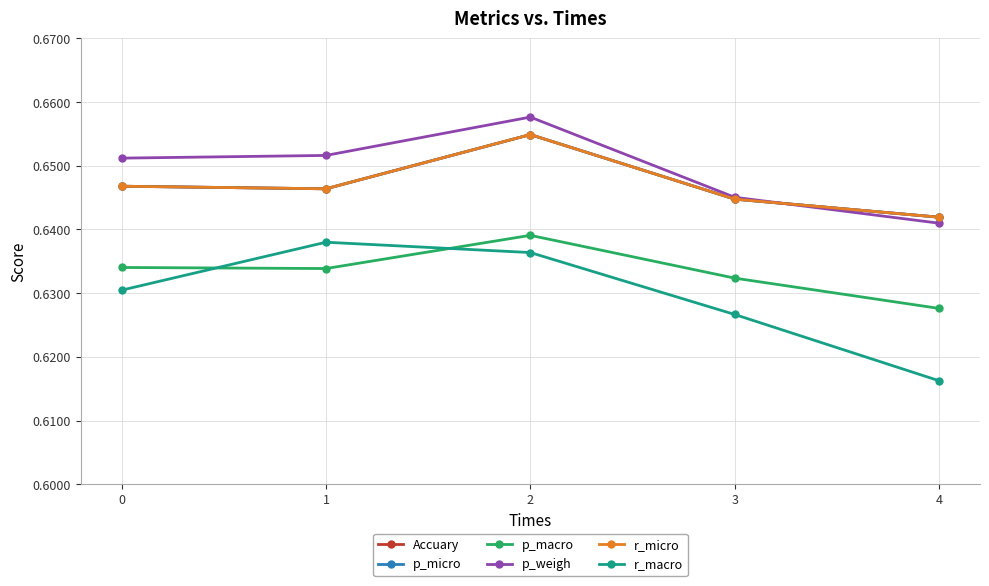

Is this an area chart (filled region under the line)?

No